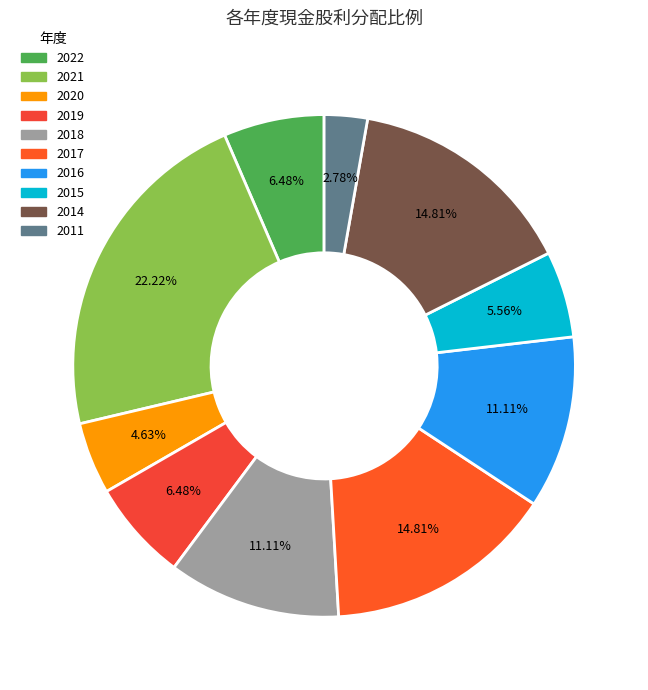

Which category has the biggest portion of the pie?

2021